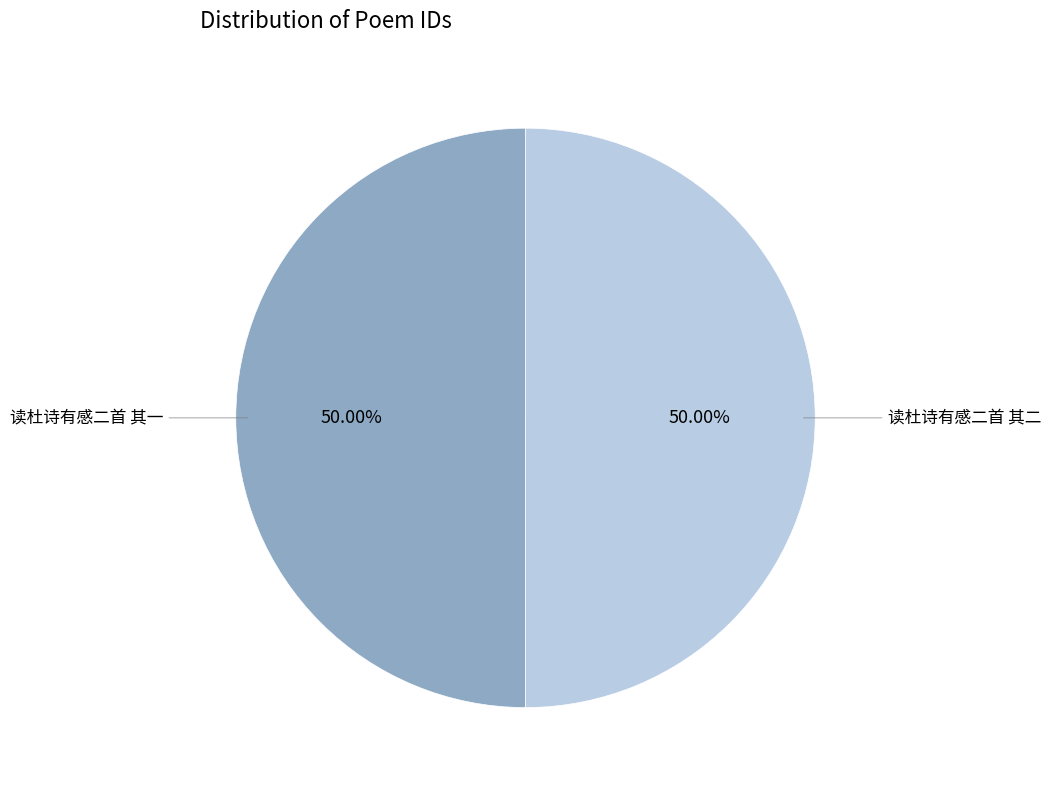

Count the number of slices in the pie.

2